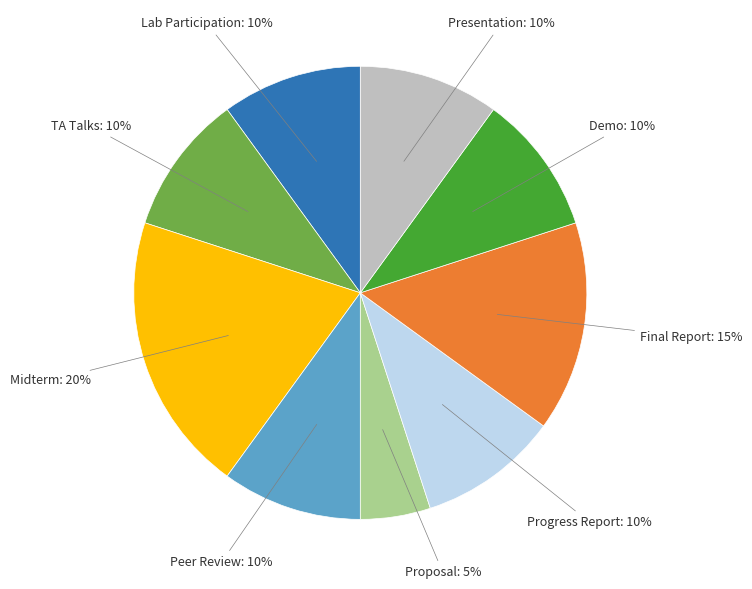

To the nearest percent, what is the difference between the largest and smallest slice percentages?

15%